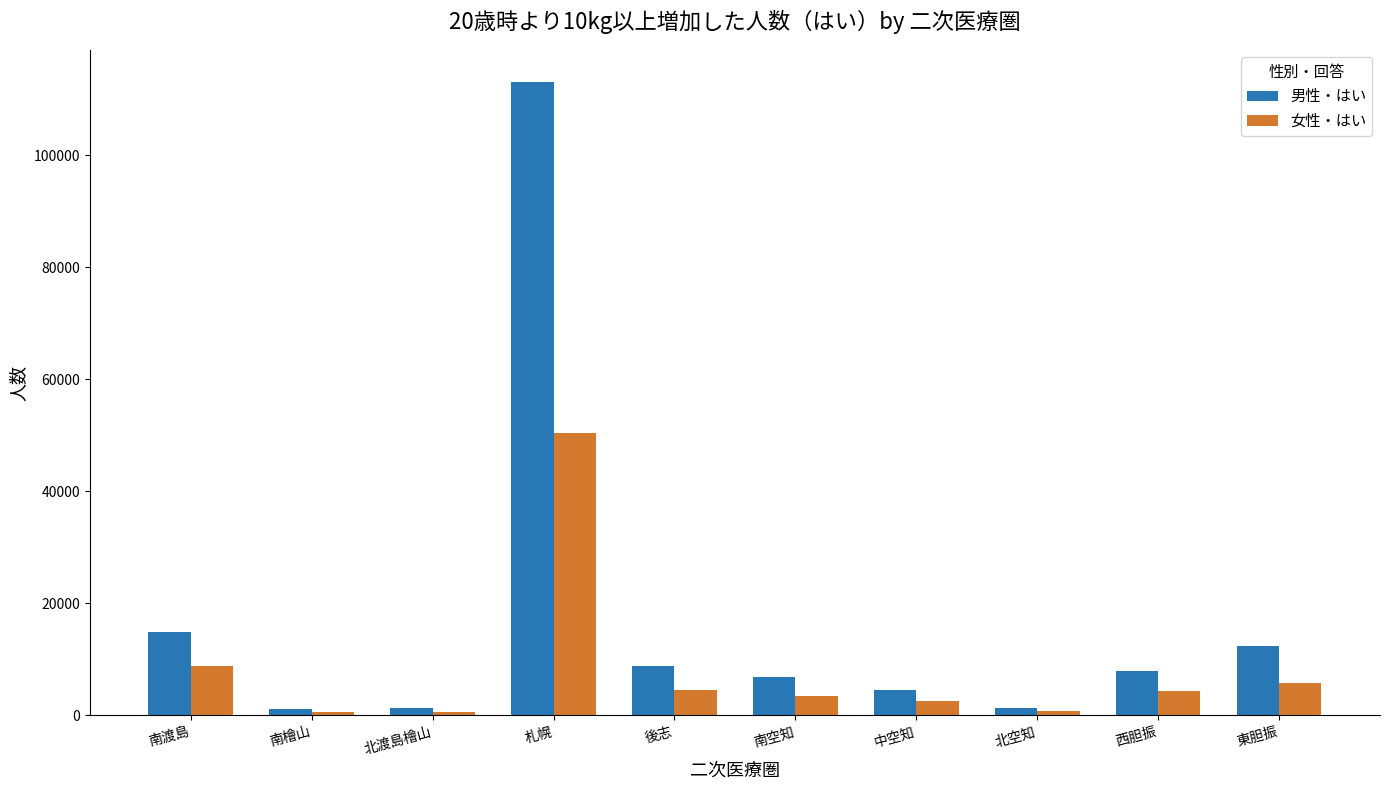

Rank the series by their maximum value, from lowest to highest.

女性・はい, 男性・はい